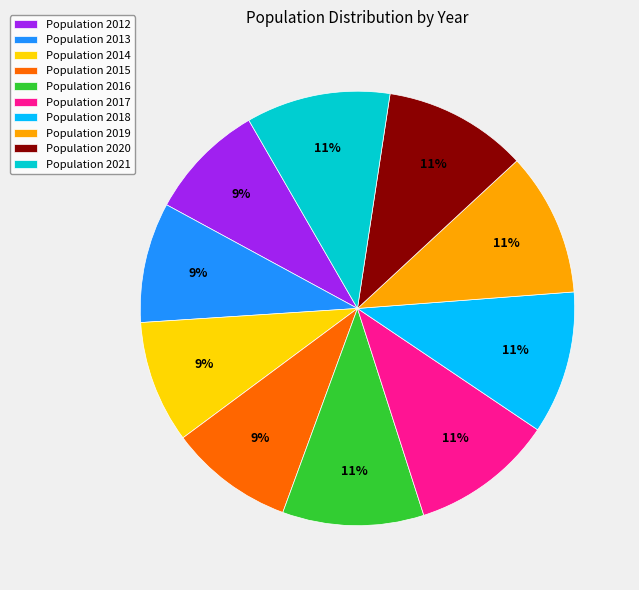

Approximately how many times larger is the value at Population 2012 compared to Population 2019?

0.8